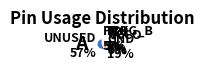

Between TCK 5% and UNUSED 57%, which is larger?

UNUSED 57%